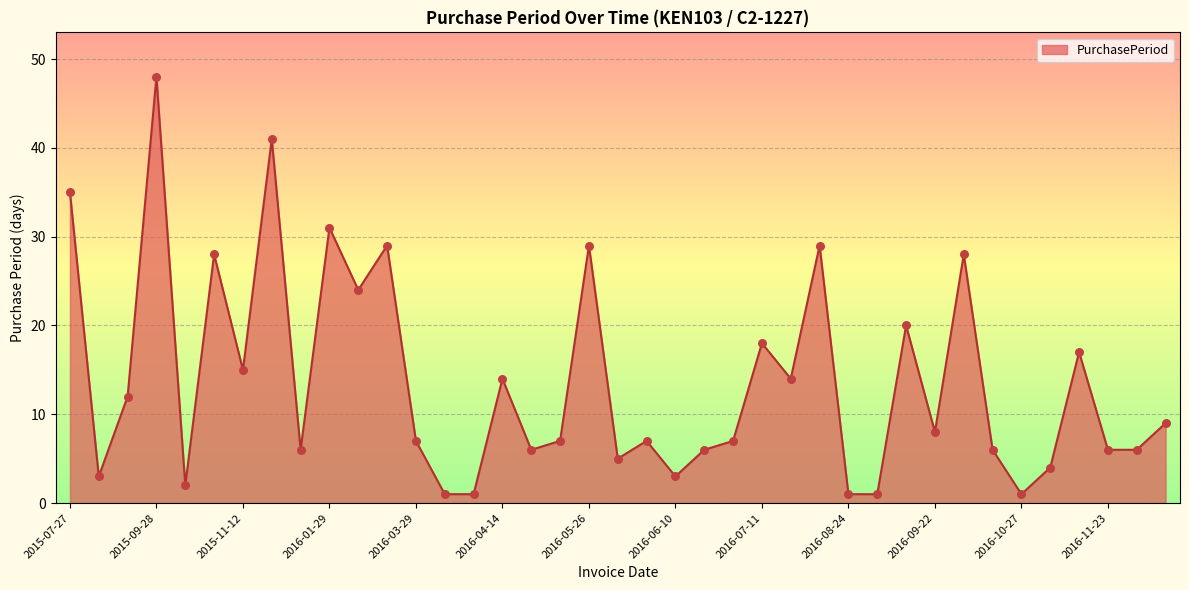

What is the difference between the maximum and minimum values?

47